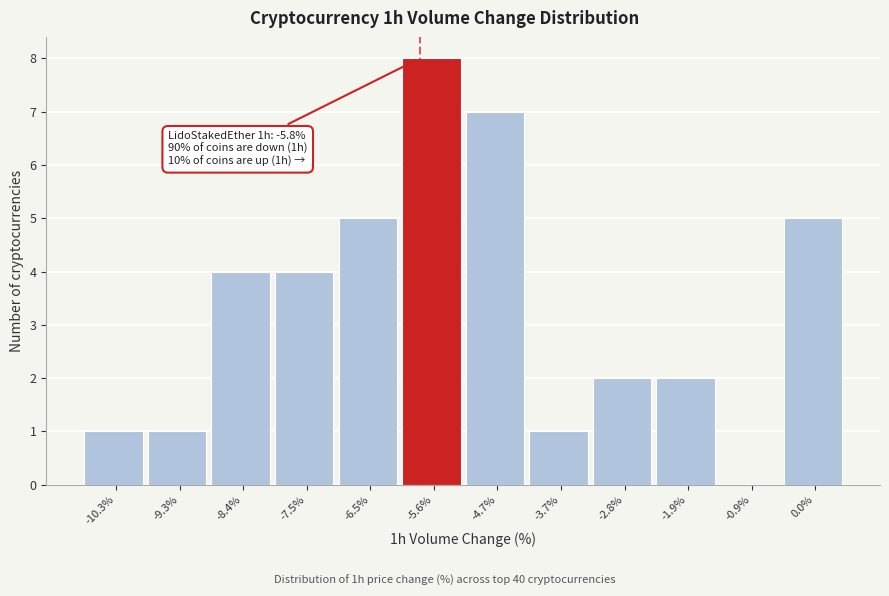

Over which range of the x-axis is the bar tallest?

-6.1 to -5.1